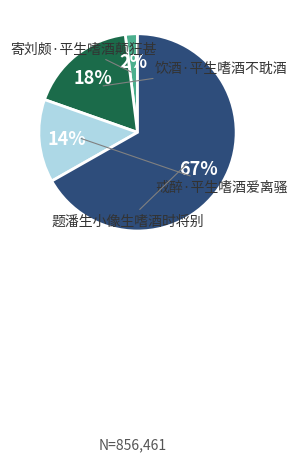

Is there any slice that represents more than half of the pie?

Yes